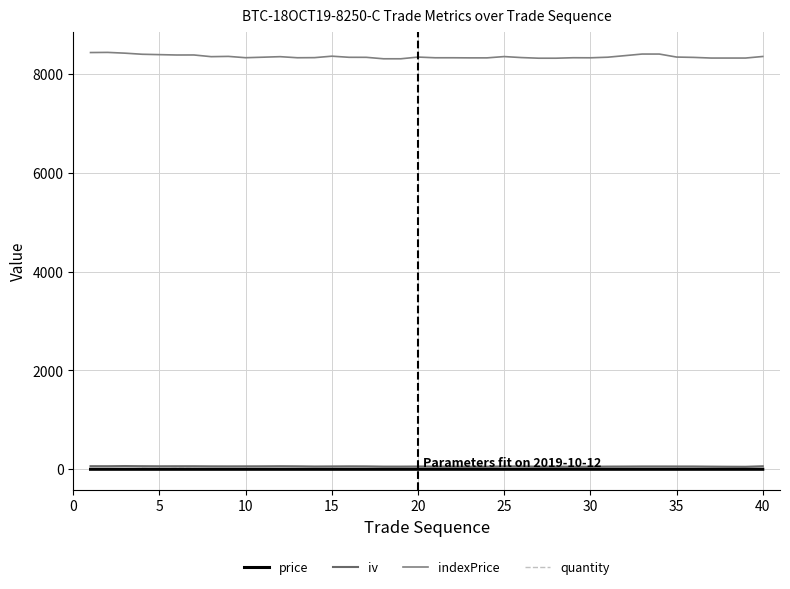

What is the value of the indexPrice point at the 36th from the left?

8352.2